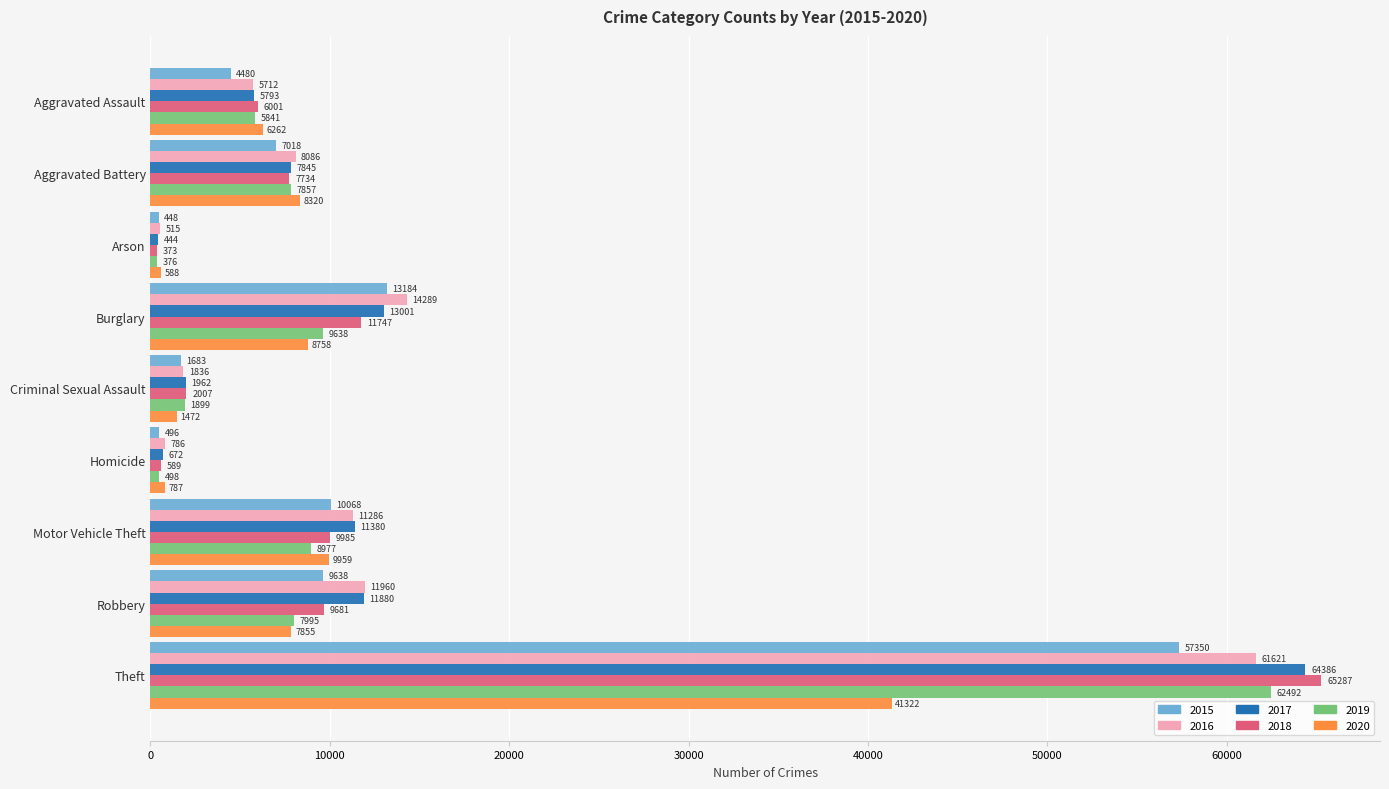

How many data points does each series have?

9